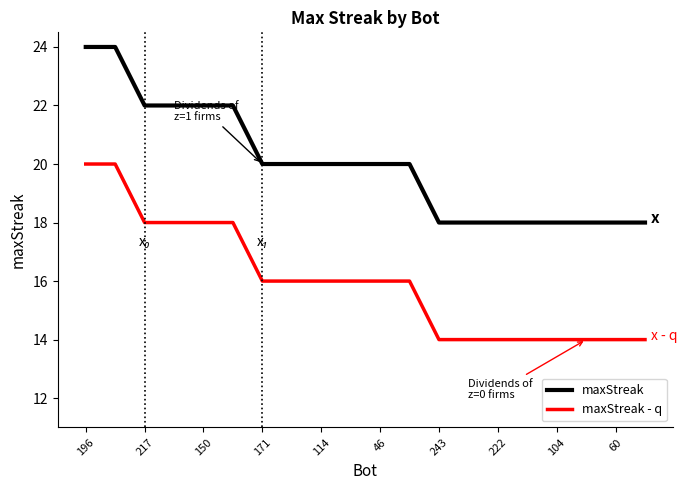

True or false: maxStreak - q and maxStreak cross at least once.

False